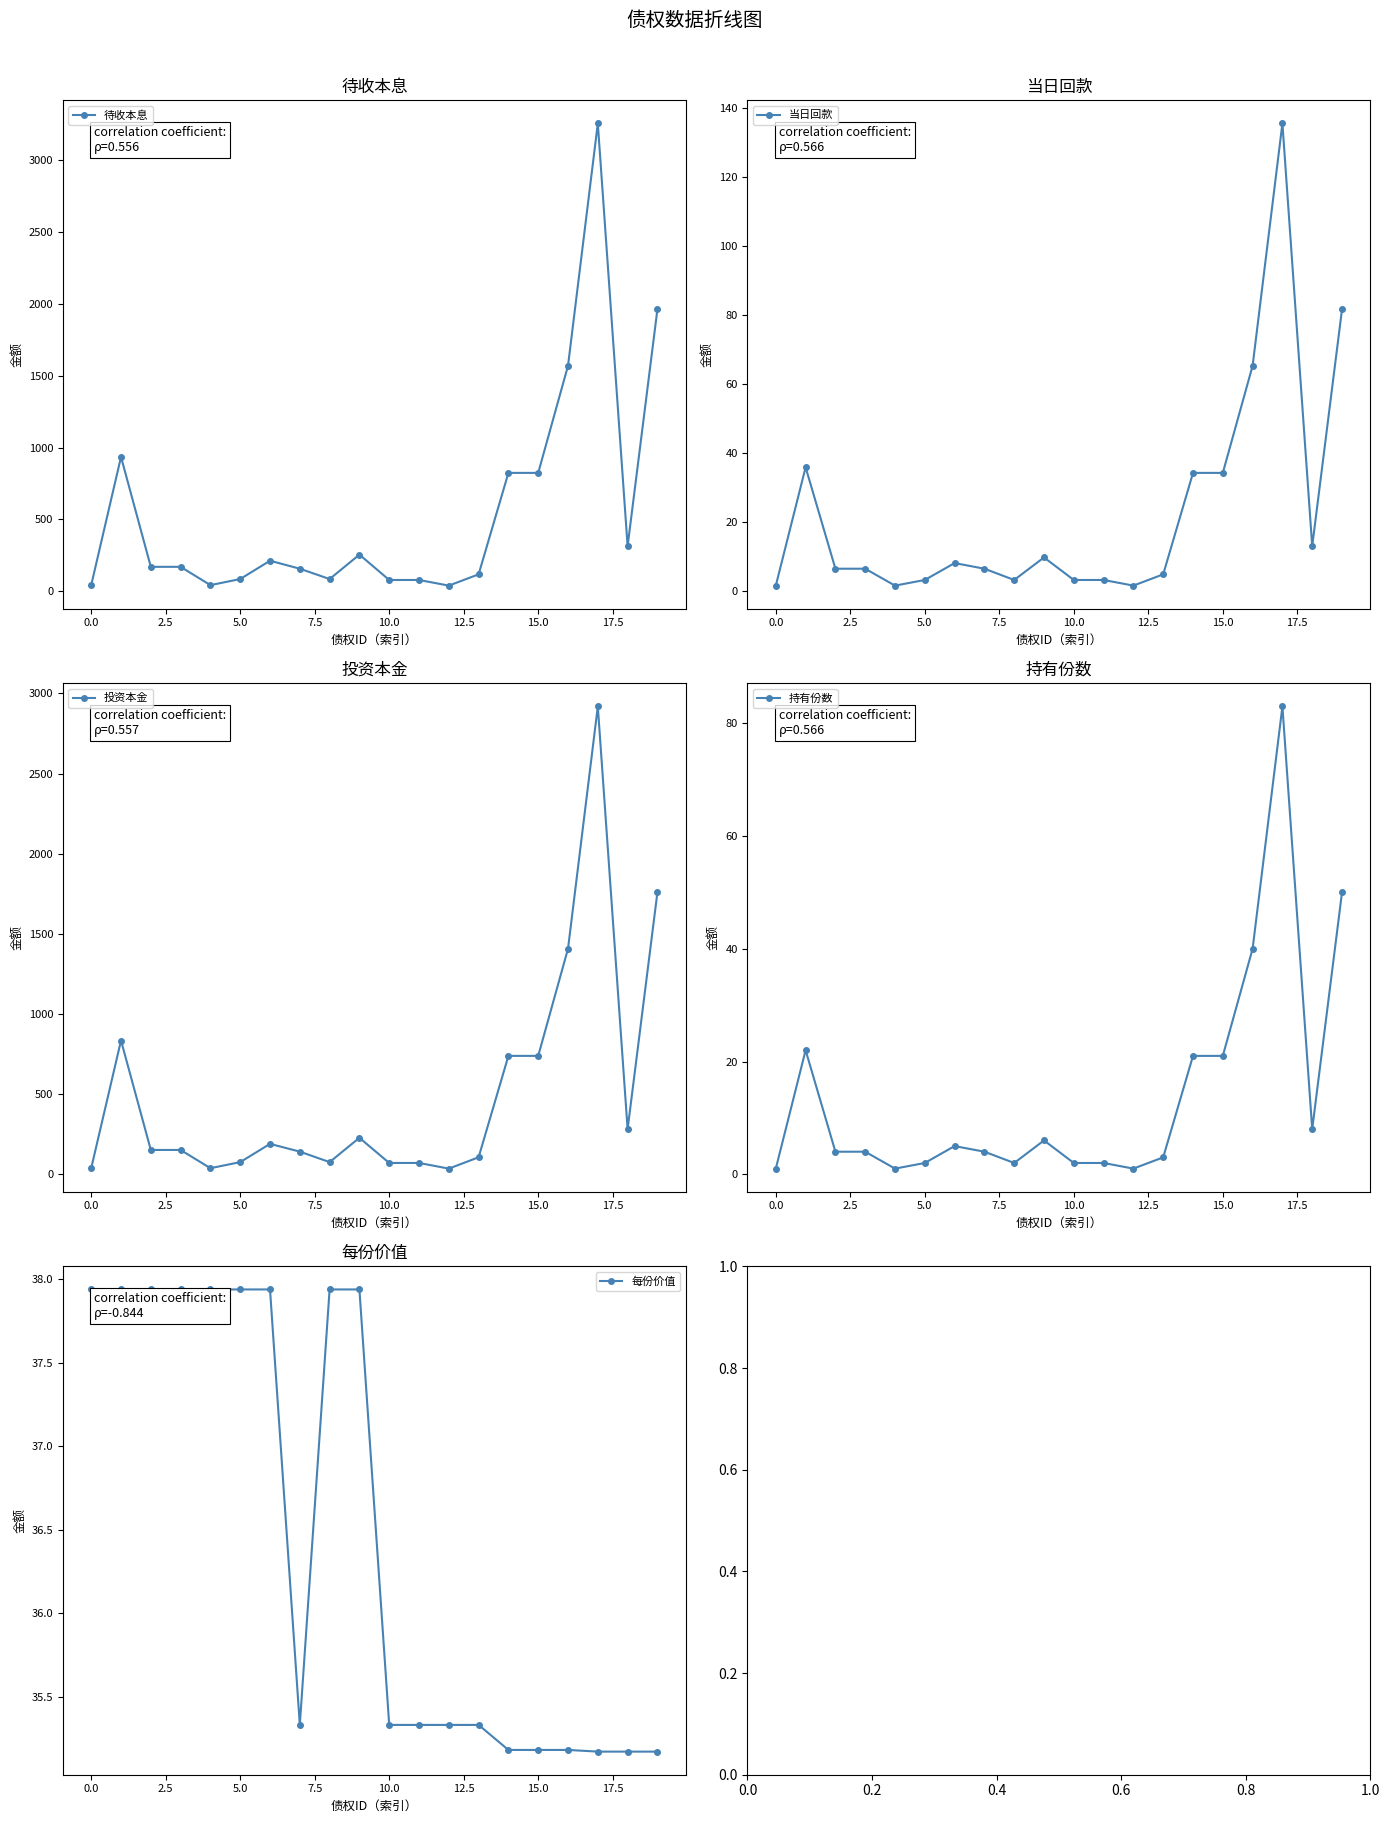

The value of 待收本息 at 10.0 is 78.4. True or false?

True